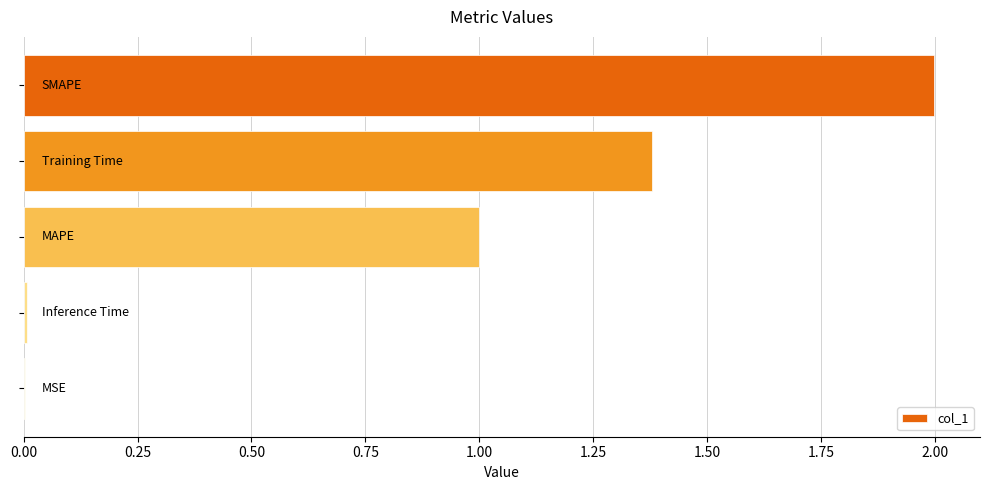

What is the greatest value displayed?

2.0